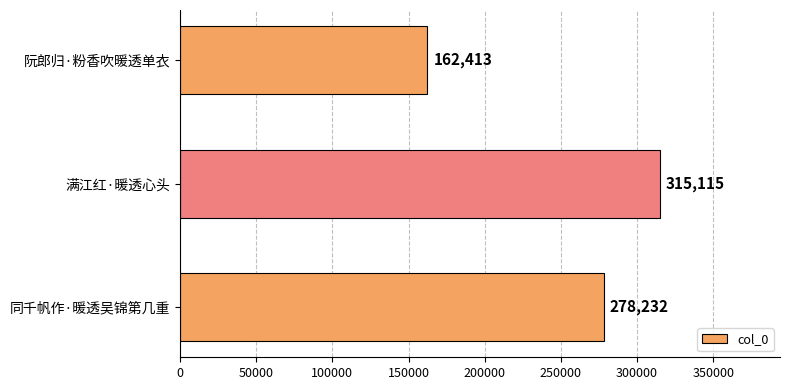

Reading top to bottom, extract all data points from this chart.

162413	315115	278232